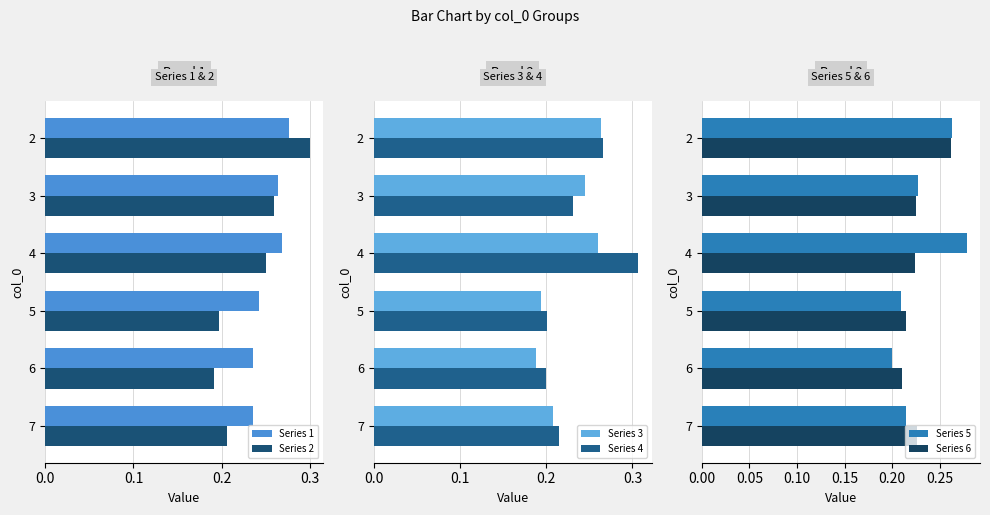

How many Series 2 values are between 0 and 1?

6